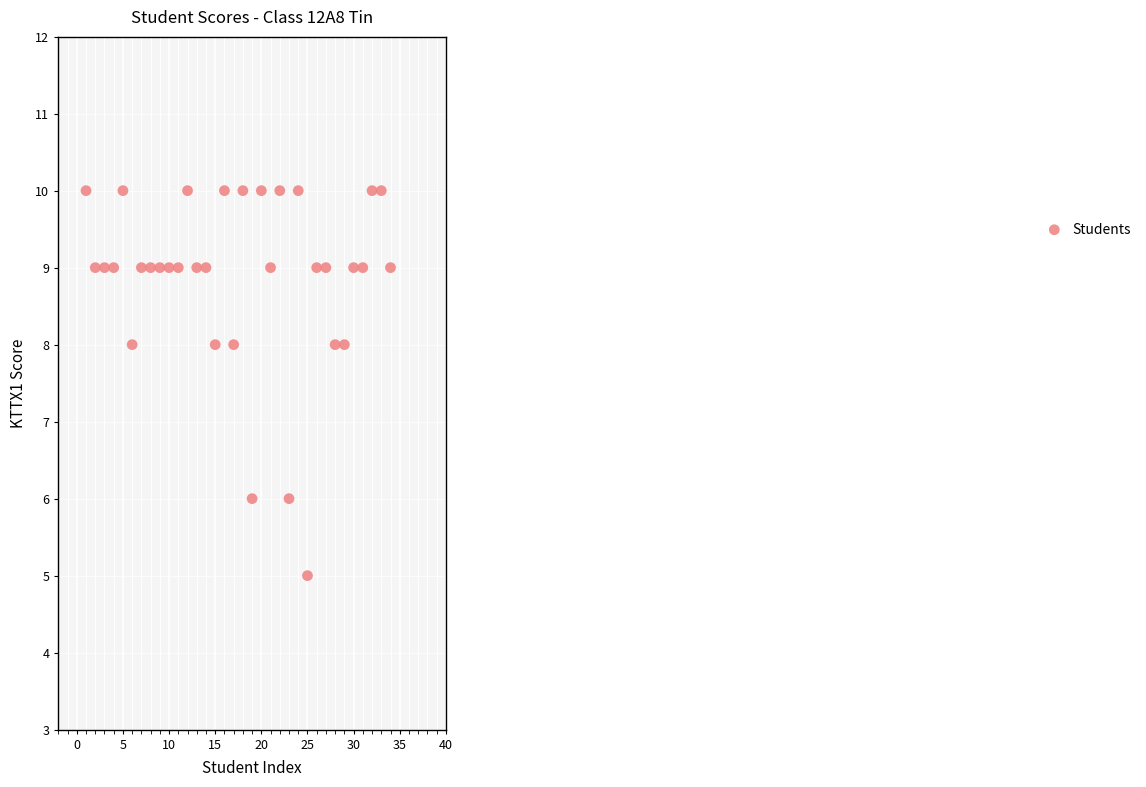

What is the range of Y values (max minus min)?

5